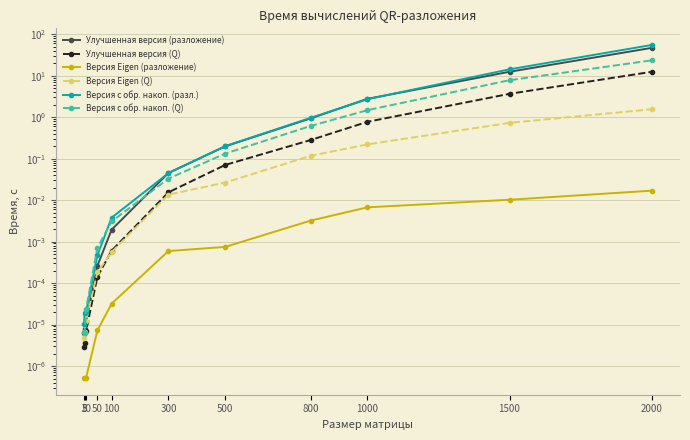

How many lines are shown in the chart?

6